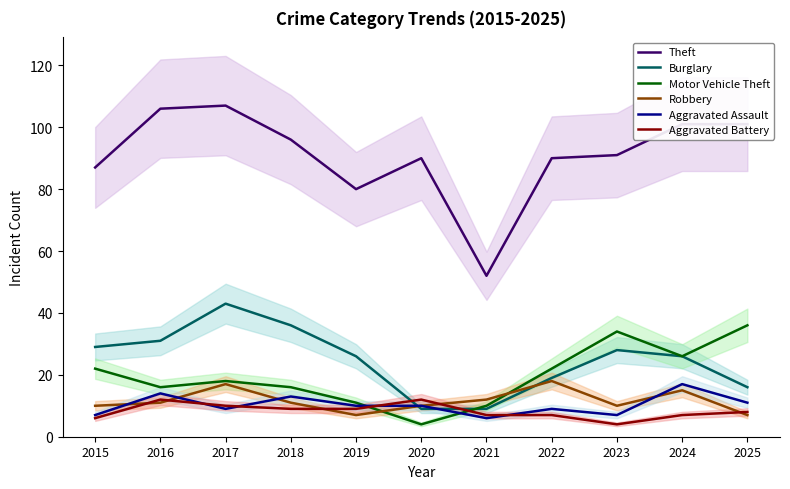

At which category does Burglary reach its first local peak?

2017